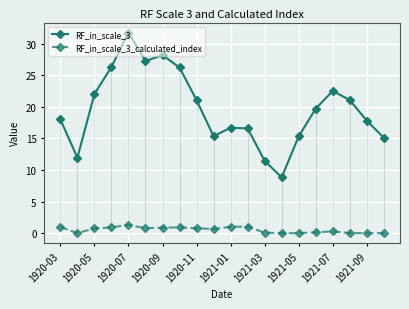

Rank the series by their average value, from lowest to highest.

RF_in_scale_3_calculated_index, RF_in_scale_3